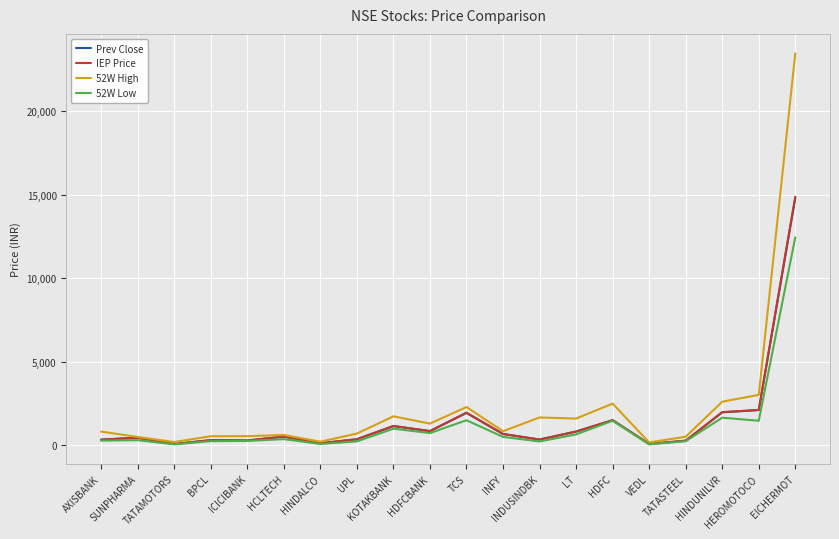

Count the number of data series in this chart.

4